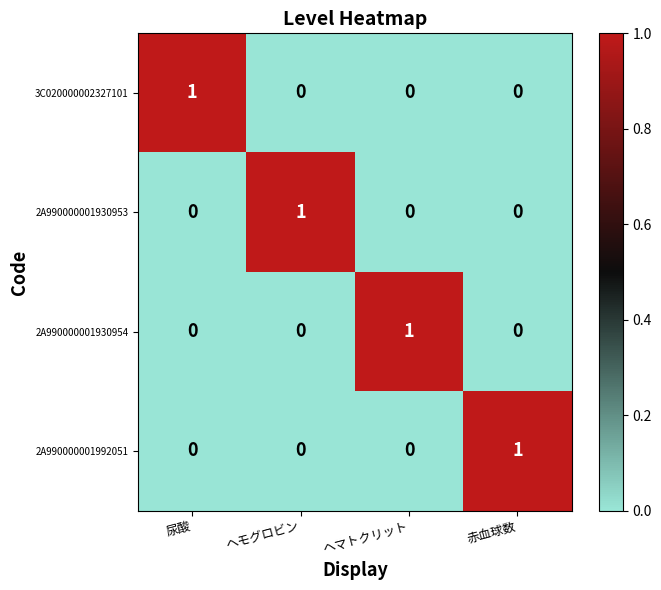

Count the 3C020000002327101 values in the range 0 to 1.

4